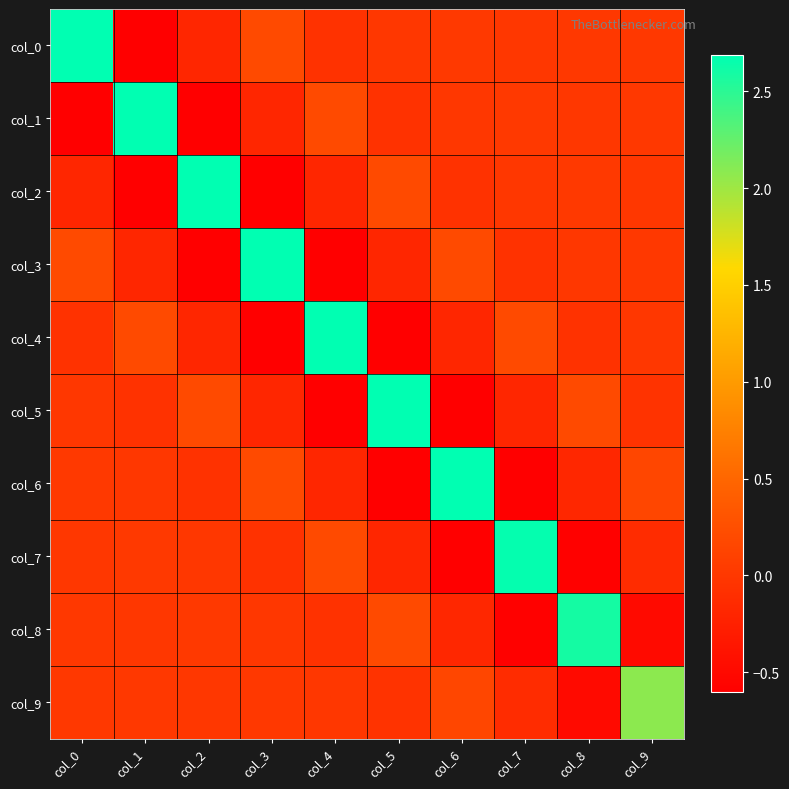

Which series has the largest range (max minus min)?

col_0